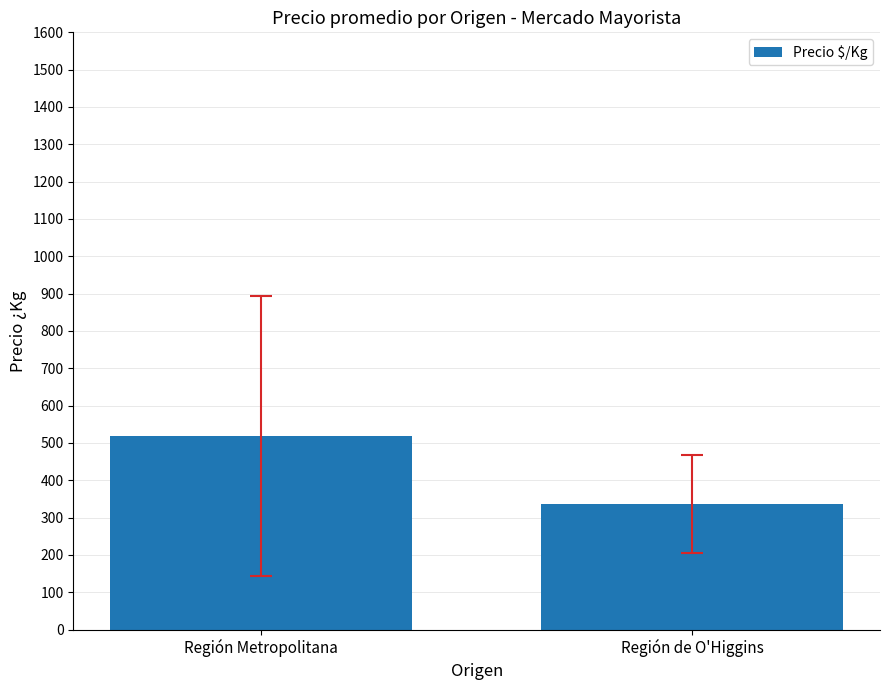

Rank the categories by value from lowest to highest.

Región de O'Higgins, Región Metropolitana